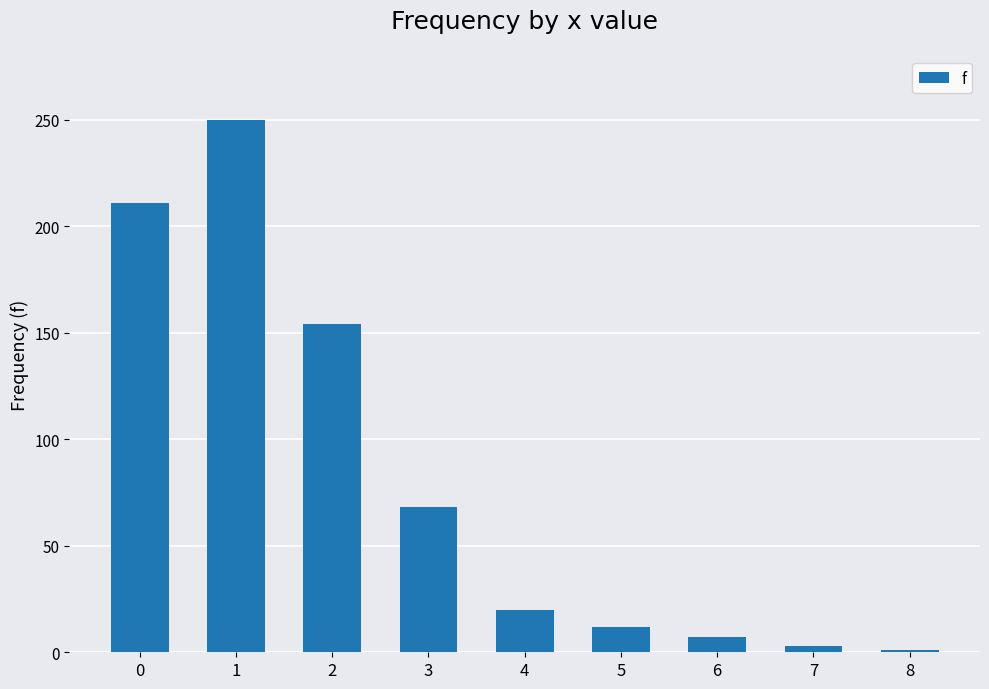

What is the difference between the maximum and minimum values?

249